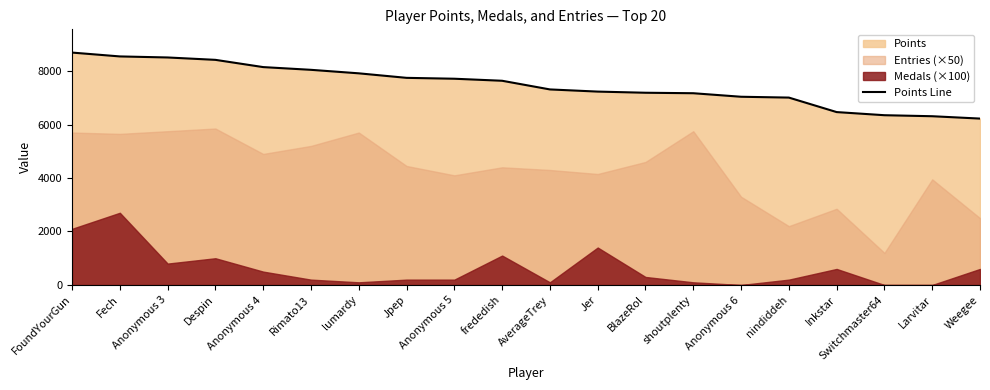

Where is the data nearest to the value 7456?

AverageTrey